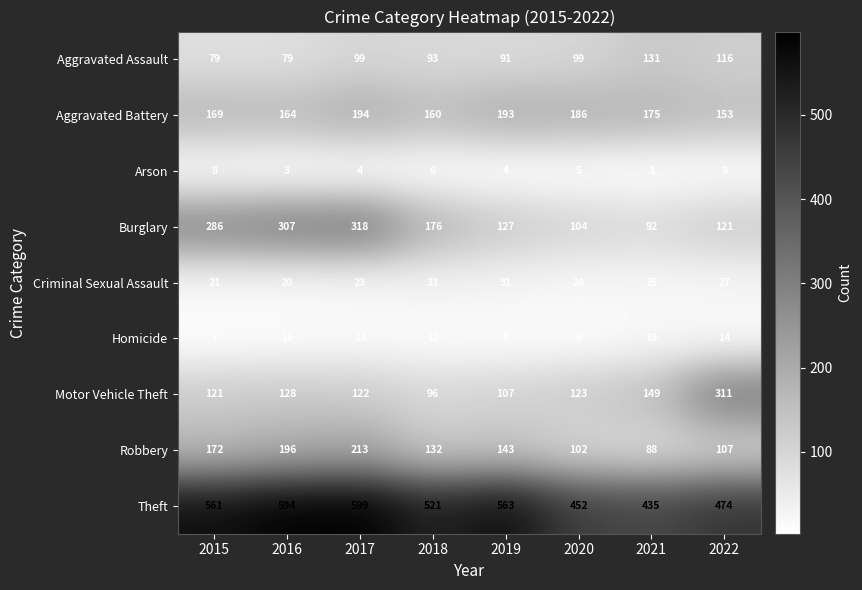

Is the value of Motor Vehicle Theft at 2019 greater than the value of Aggravated Battery at 2017?

No